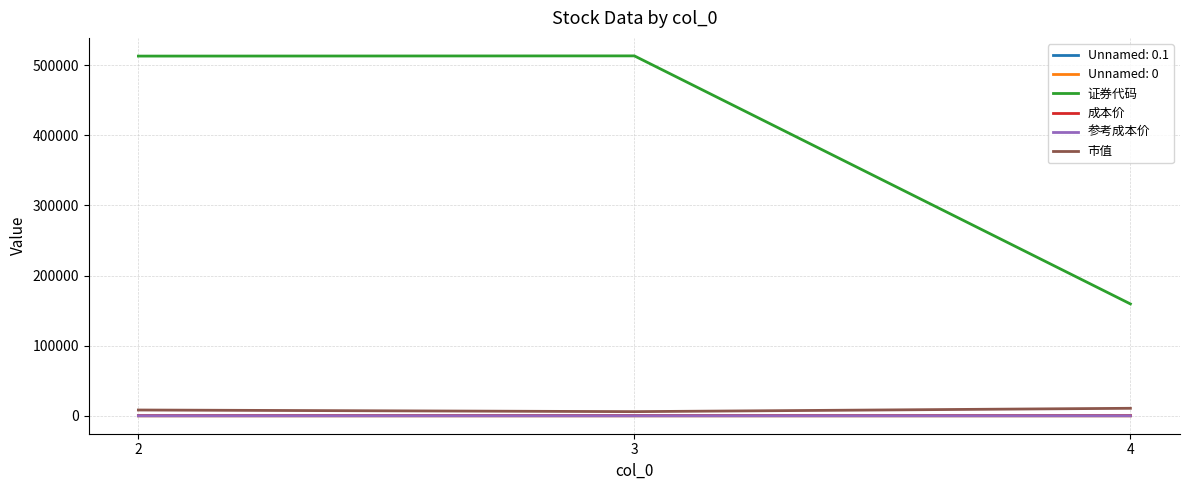

Which series has the largest total across all categories?

证券代码